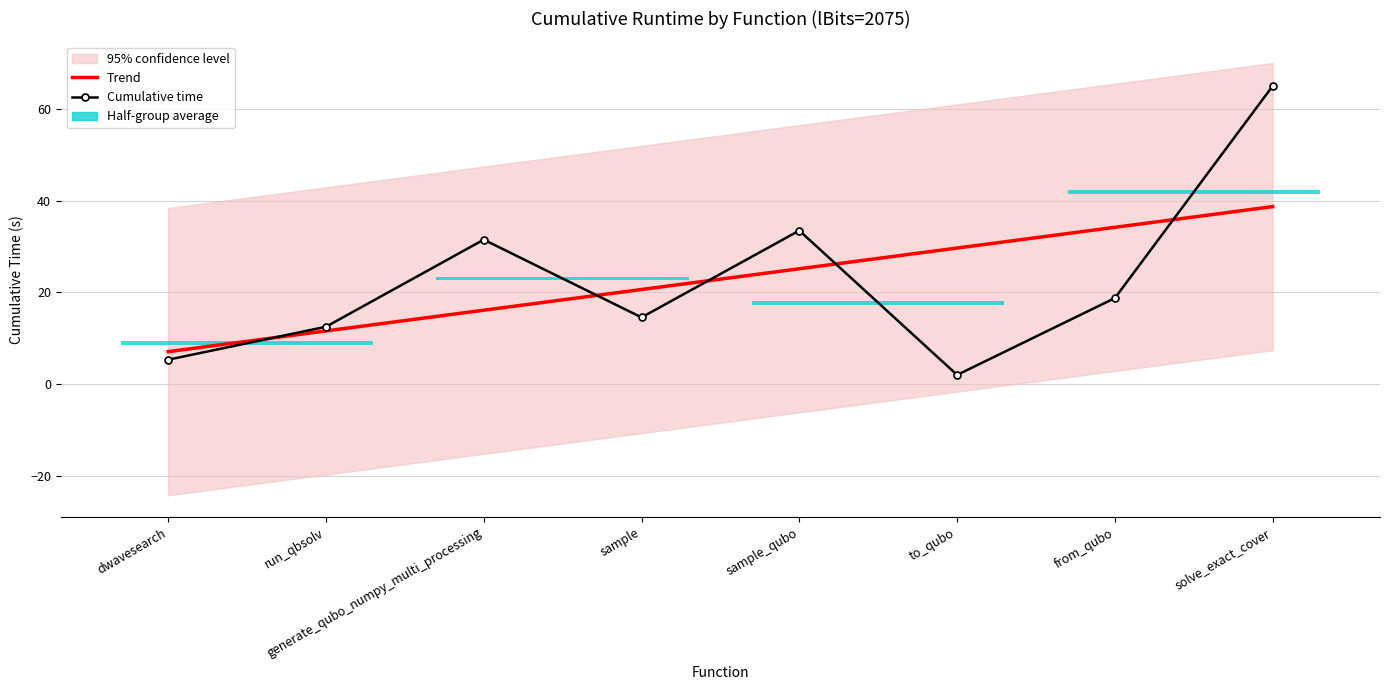

At how many categories does at least one series exceed 4?

8